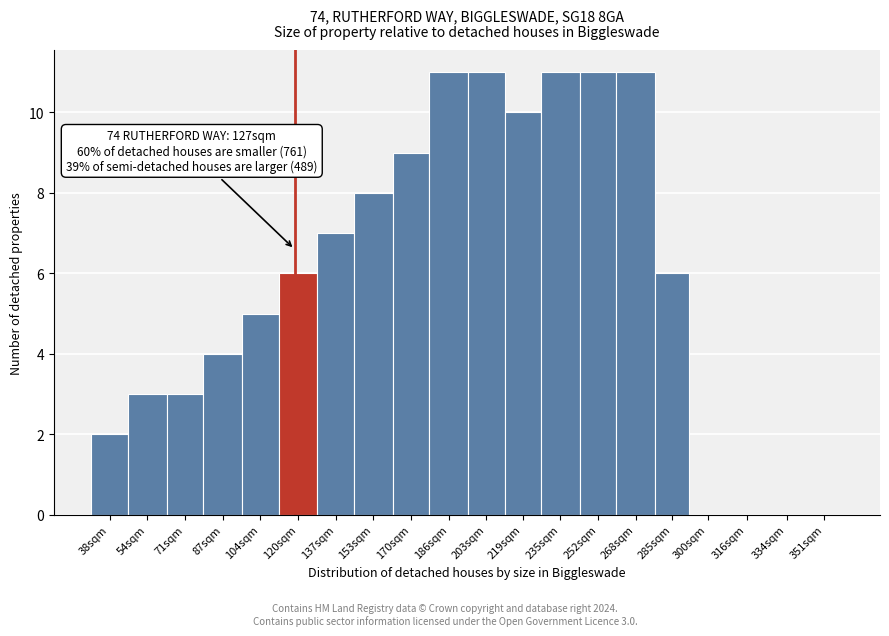

Reading right to left, extract all data points from this chart.

351sqm=0	334sqm=0	316sqm=0	300sqm=0	285sqm=6	268sqm=11	252sqm=11	235sqm=11	219sqm=10	203sqm=11	186sqm=11	170sqm=9	153sqm=8	137sqm=7	120sqm=6	104sqm=5	87sqm=4	71sqm=3	54sqm=3	38sqm=2